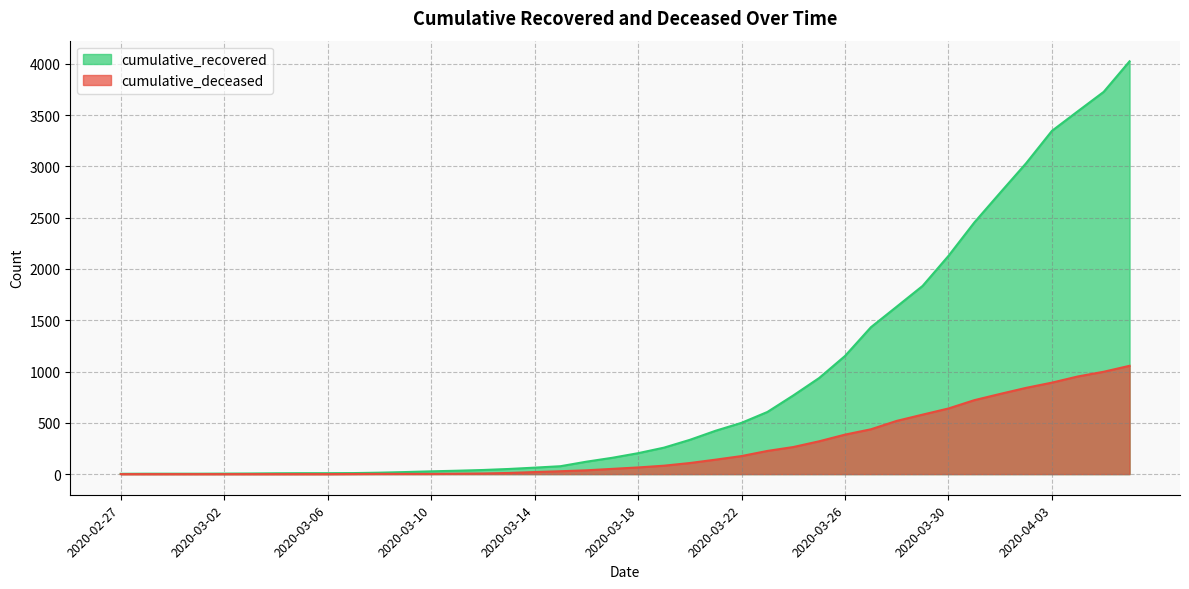

True or false: cumulative_deceased has a value of 0 at 2020-03-02.

True